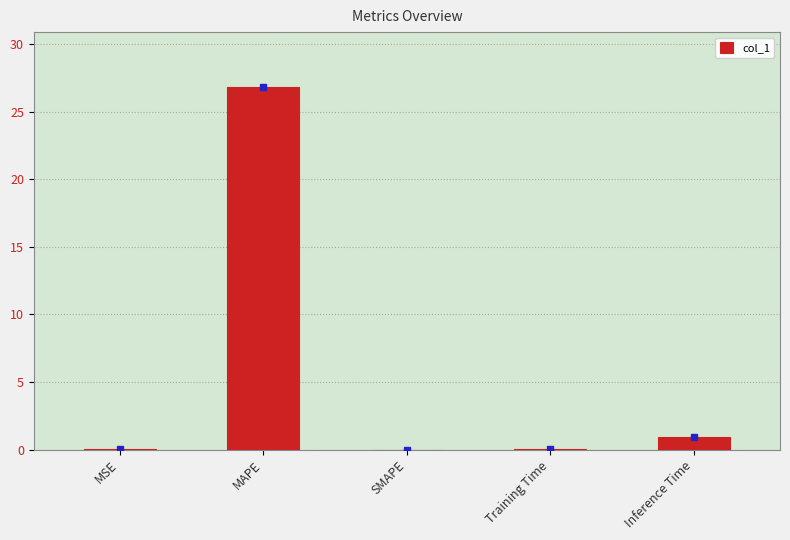

The value at Inference Time is 1.0. True or false?

True